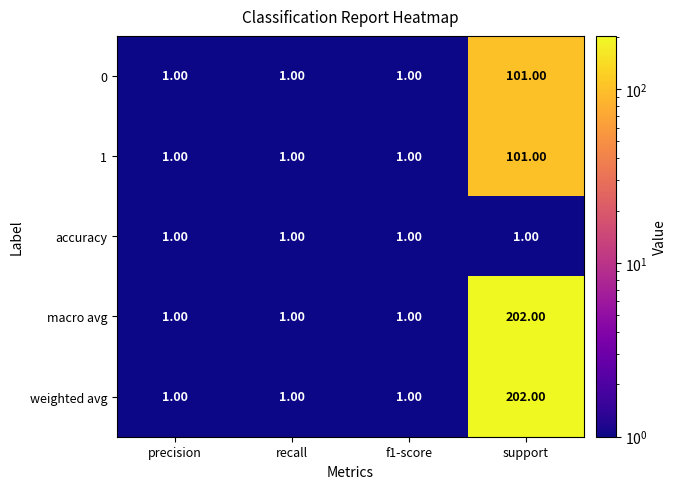

What is the total value across all series at recall?

5